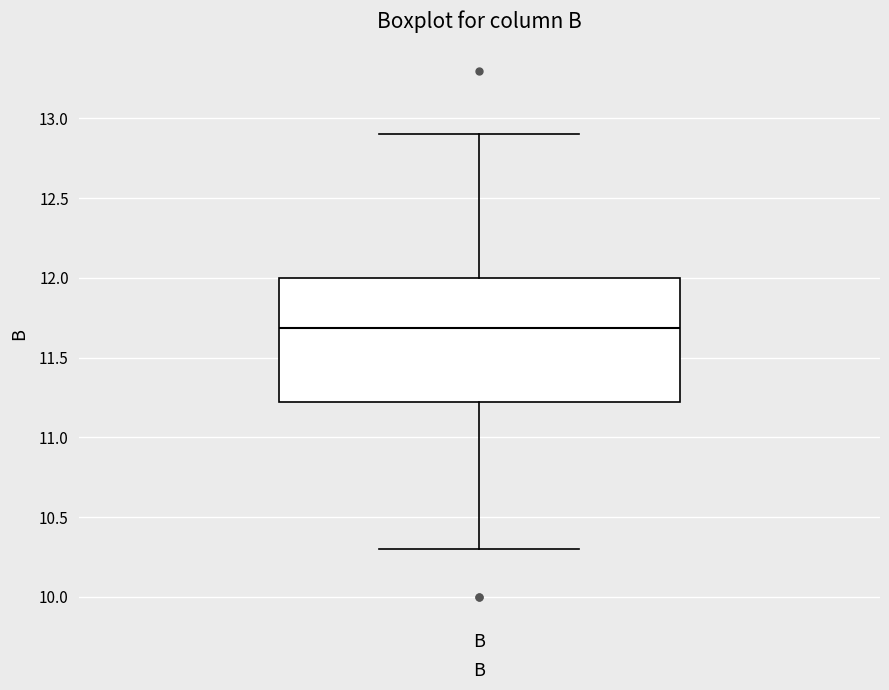

Read this box plot against the y-axis: the position of the median line, the range covered by the box, and the ends of both whiskers. The values are not printed on the chart, so give them approximately, as read against the axis.

median 11.70, box 11.25 to 12.00, whiskers 10.30 to 12.90